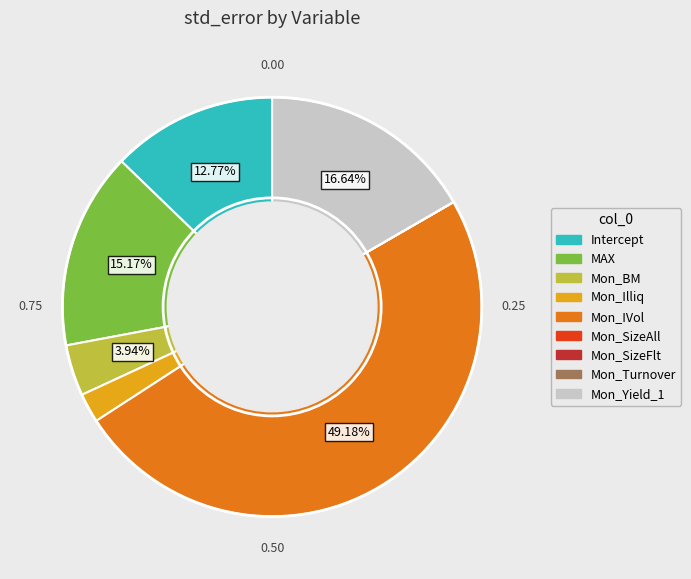

Is MAX the majority of the pie?

No